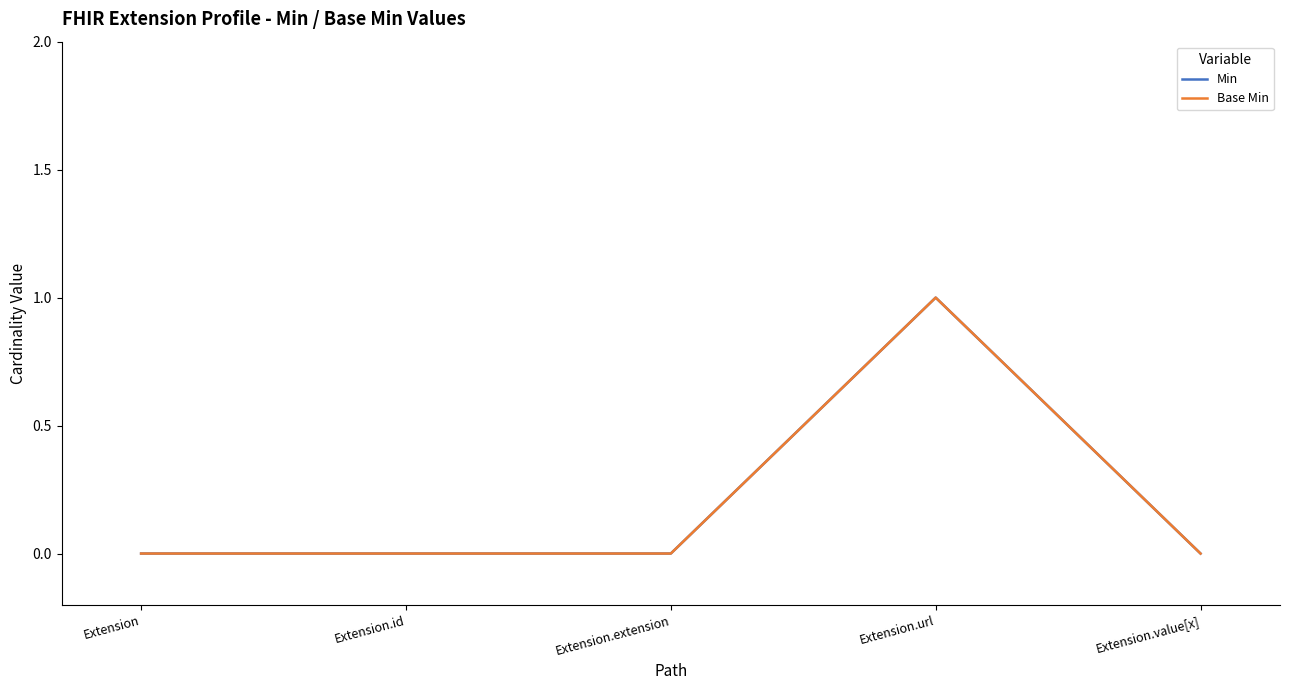

Is this an area chart (filled region under the line)?

No